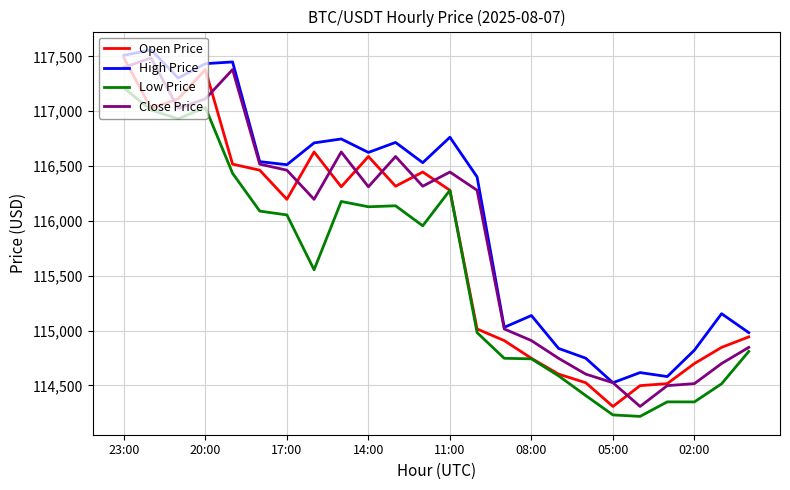

What is the maximum value shown in the chart?

117560.0